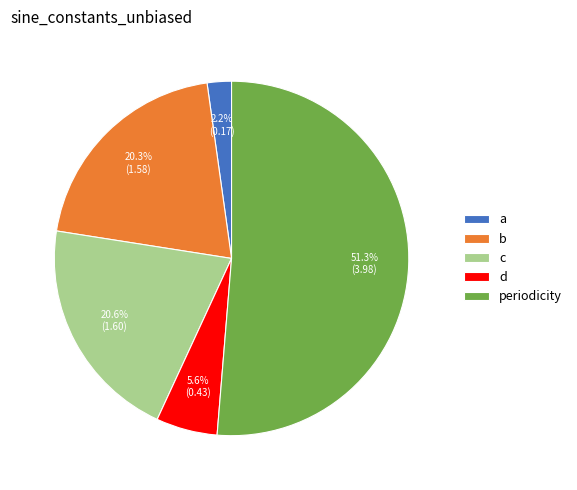

Count the number of slices in the pie.

5